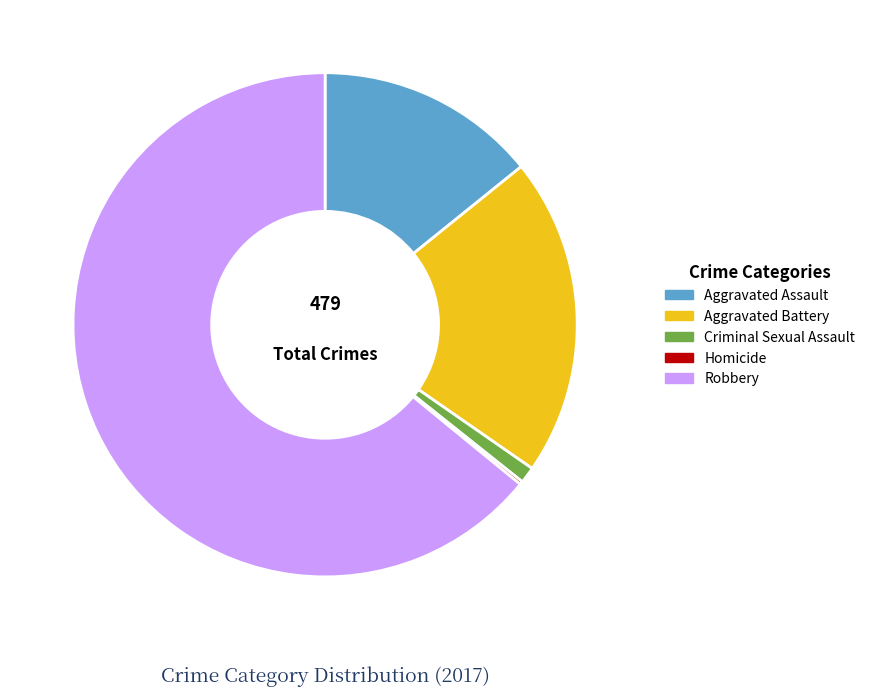

Does any single category account for the majority?

Yes